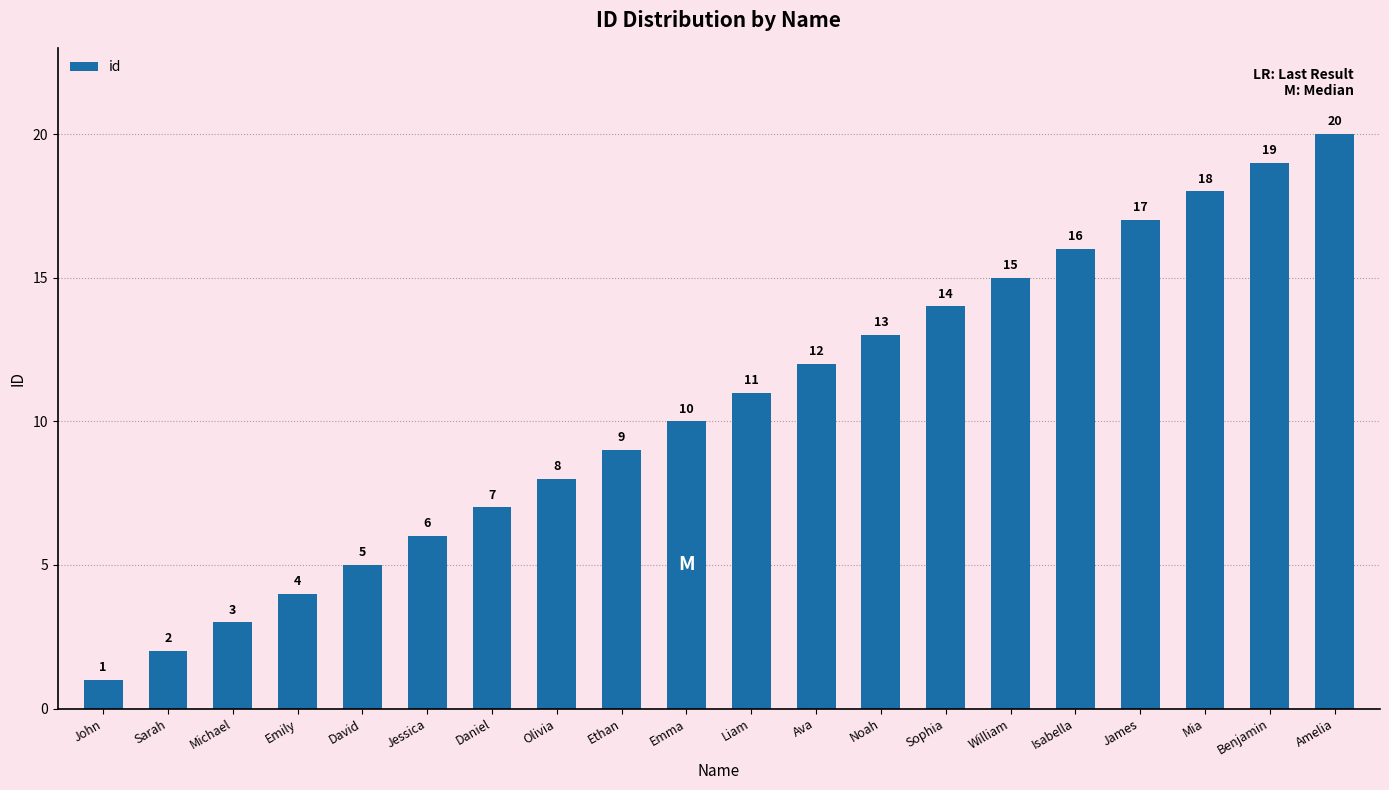

Are the bars grouped side by side (vs. stacked)?

No